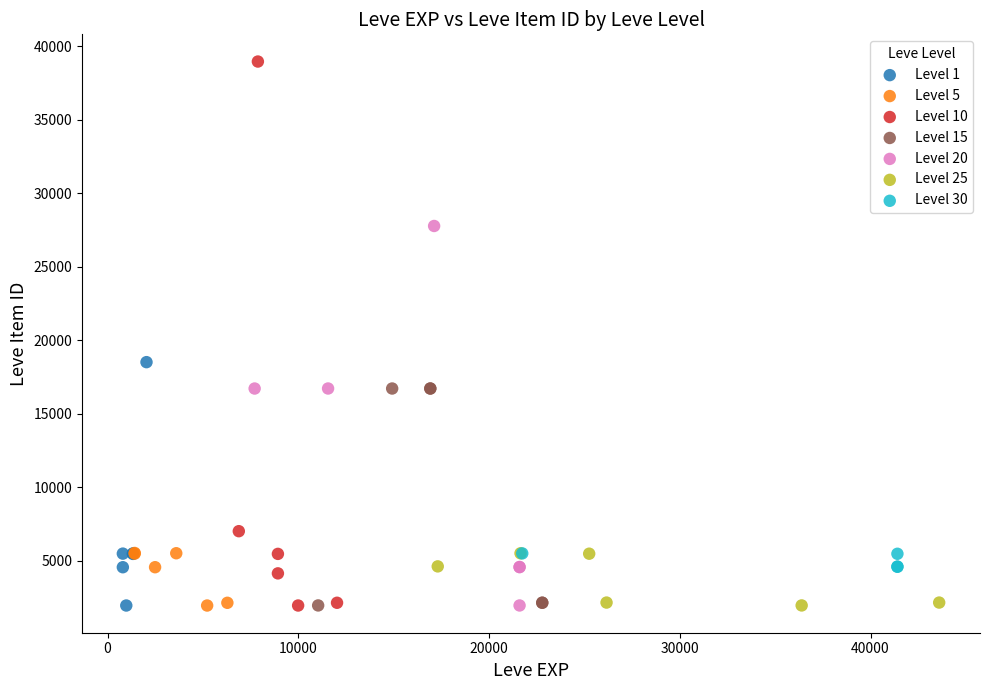

Which series contains the highest Y value?

Level 10